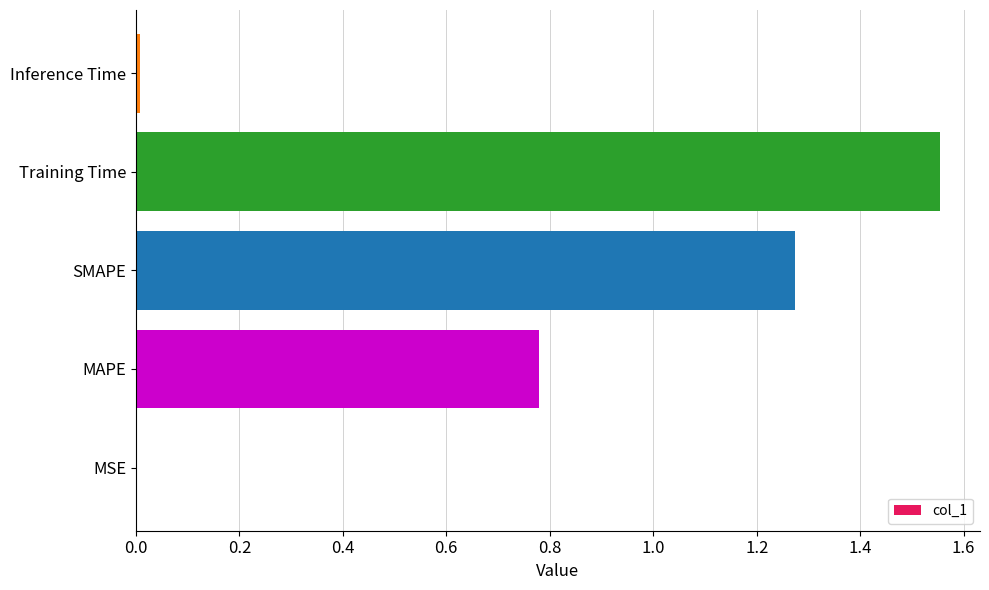

Between MSE and Training Time, which is larger?

Training Time